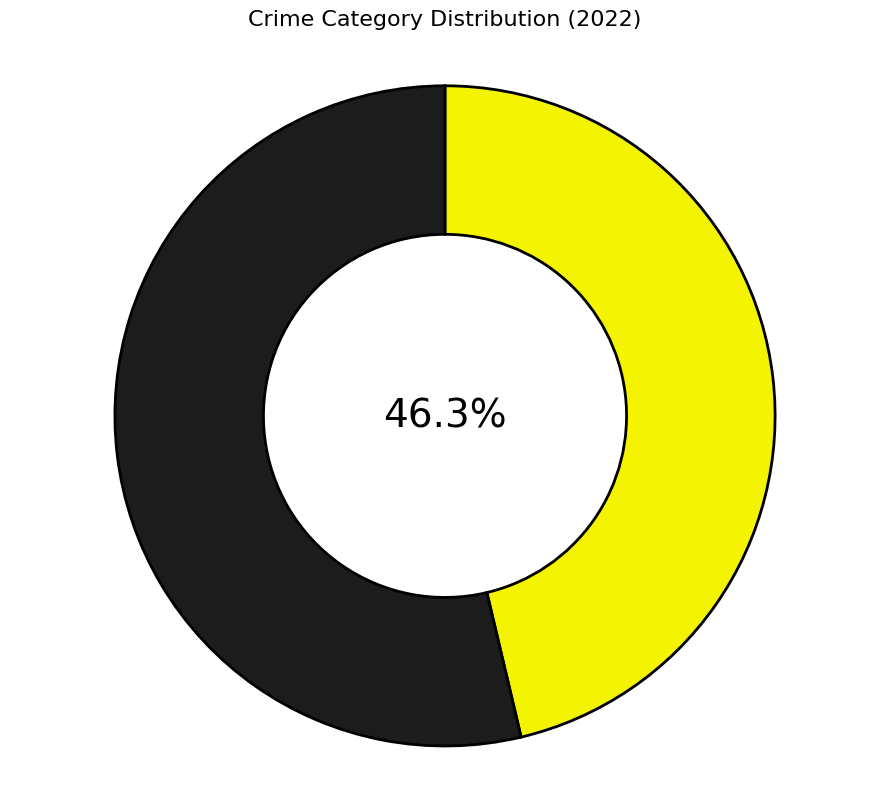

Is there a majority slice in this chart?

Yes